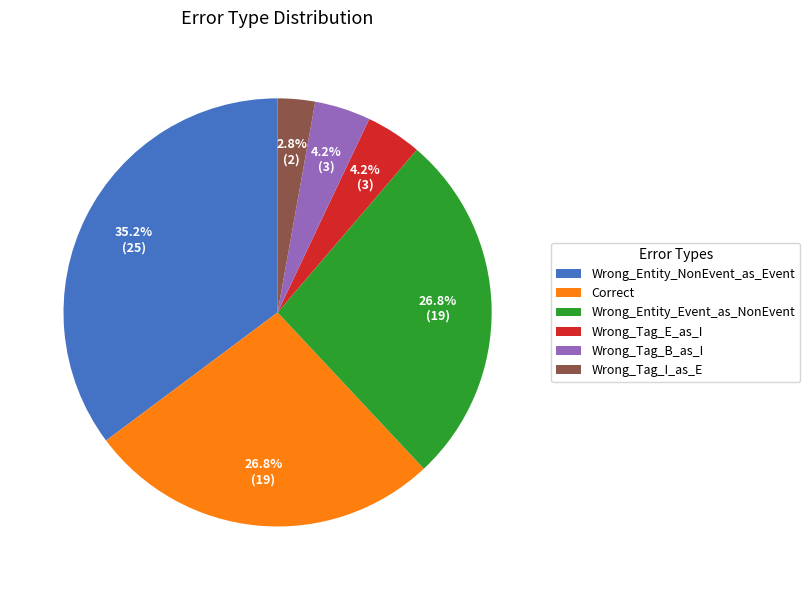

Which category has the biggest portion of the pie?

Wrong_Entity_NonEvent_as_Event